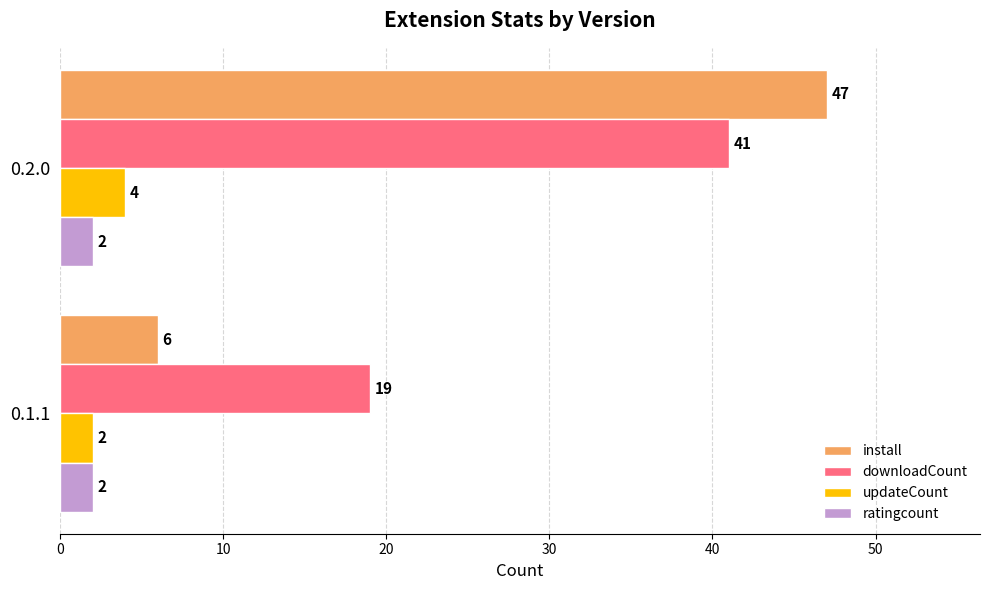

What is the difference between the install values at 0.1.1 and 0.2.0?

41